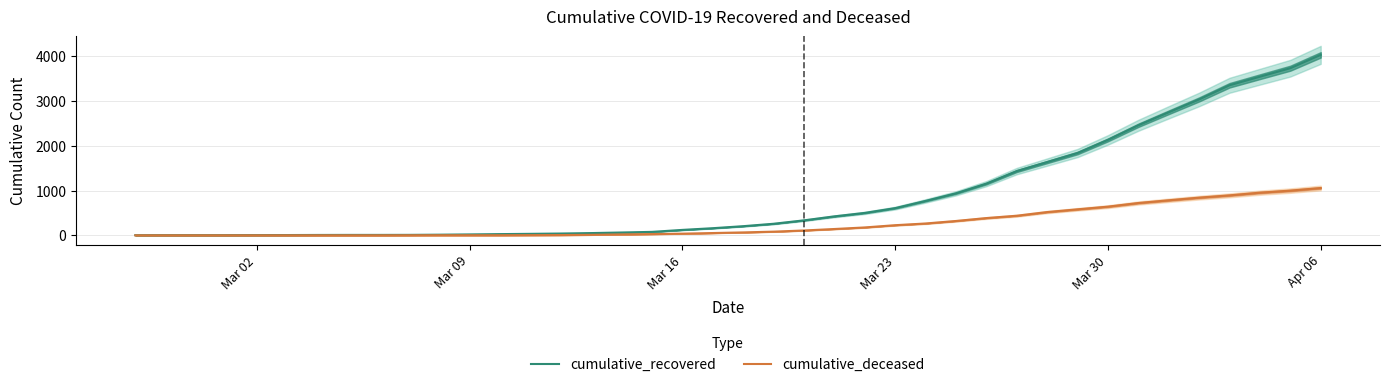

True or false: cumulative_deceased has more than 2 interior local peaks.

False